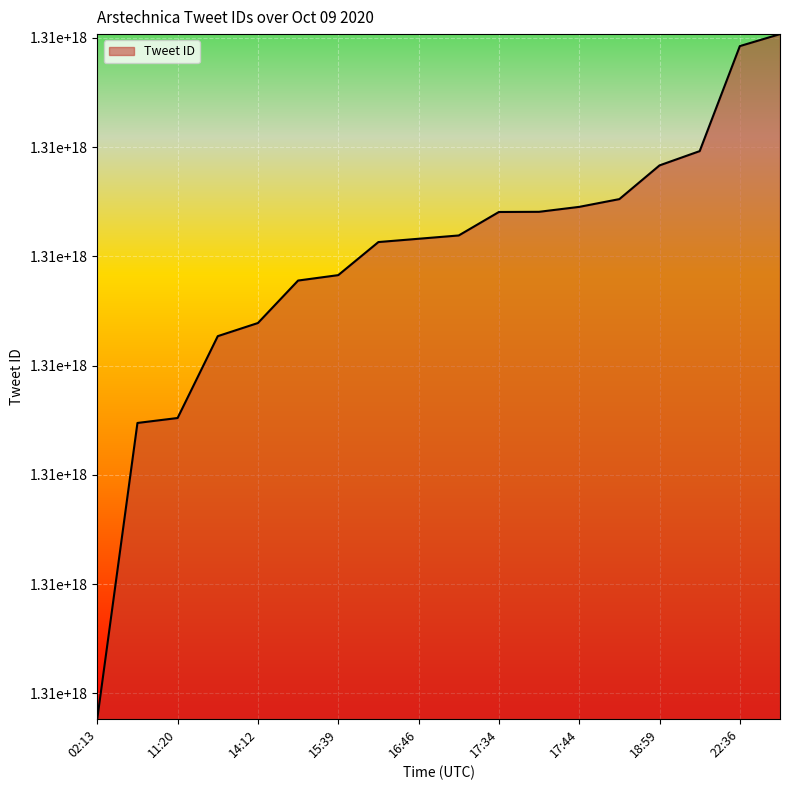

Does the chart have visible grid lines?

Yes